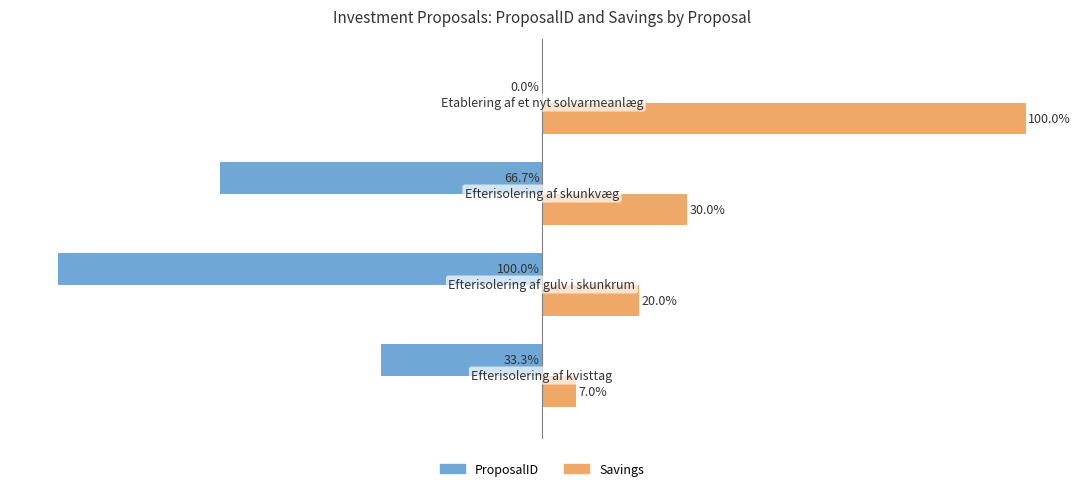

Which series has the largest total across all categories?

Savings